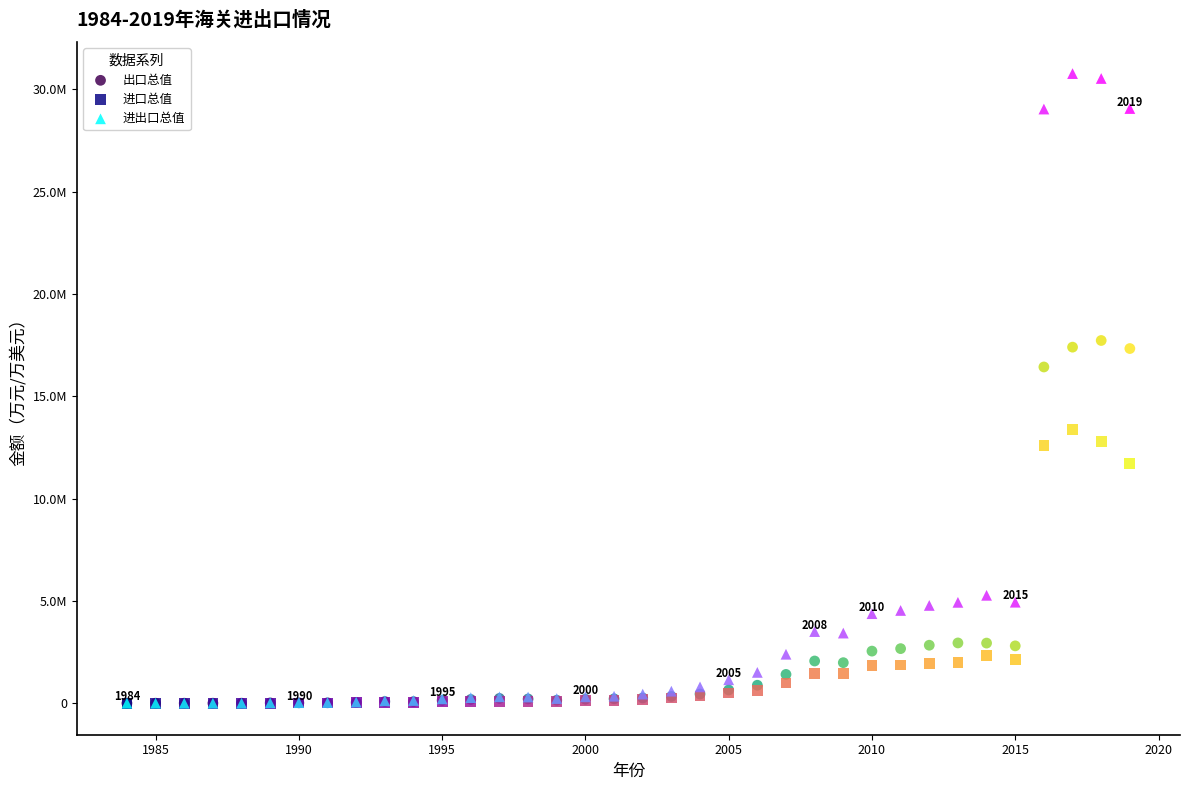

Which series has the widest spread of Y values?

进出口总值